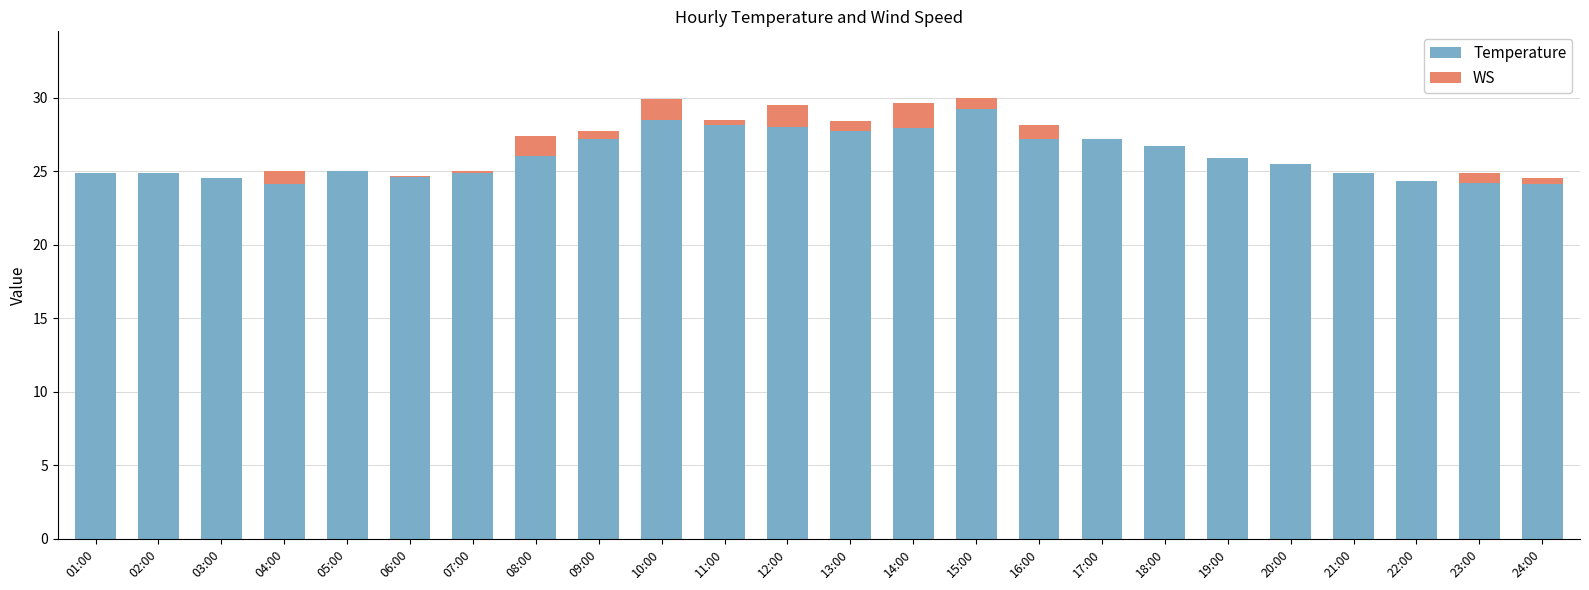

The Temperature series shows 36.7 at 13:00. True or false?

False